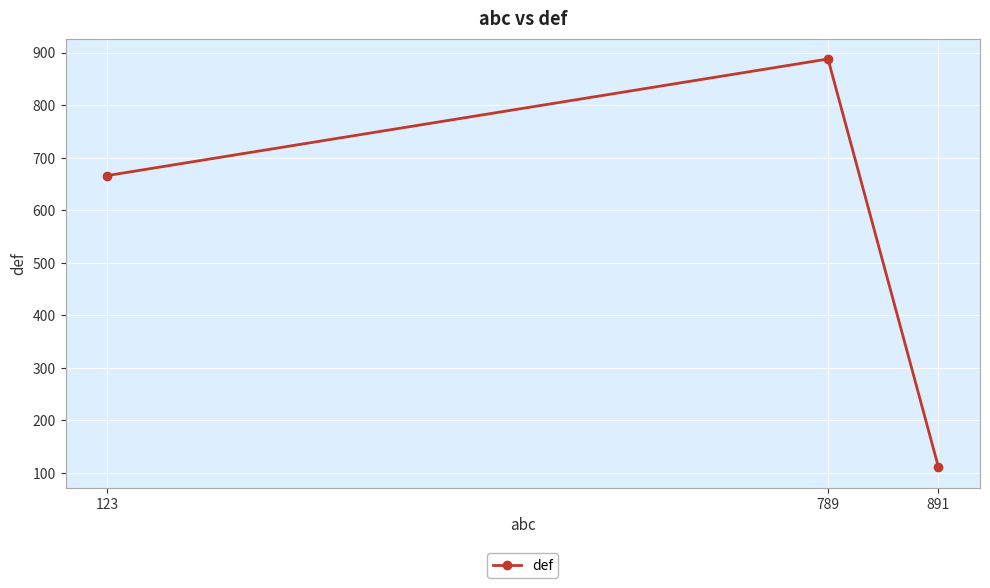

What is the average value?

555